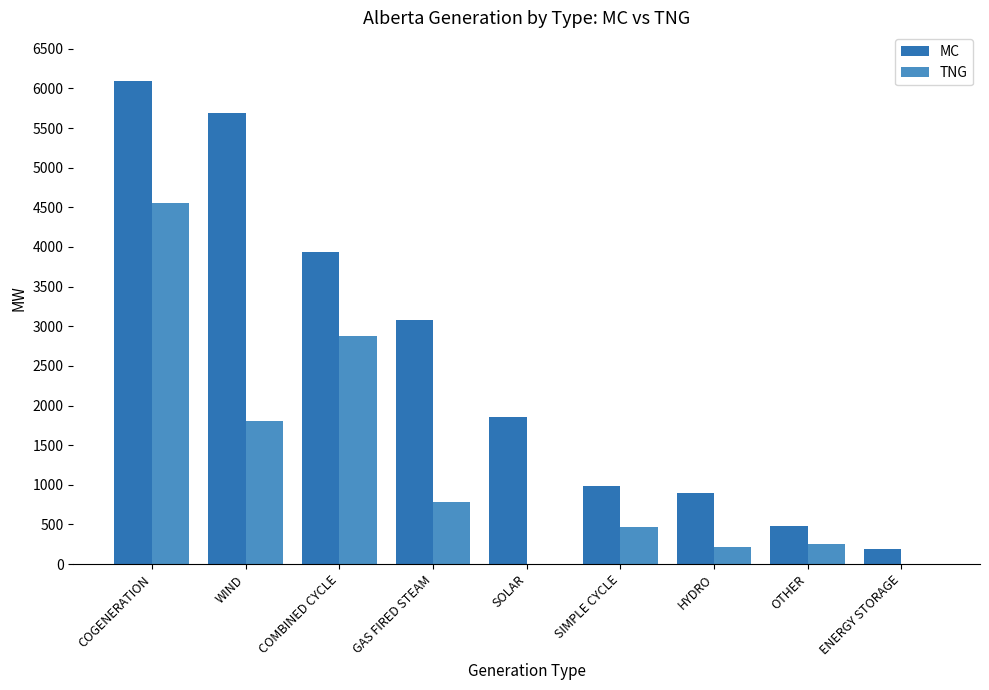

What is the sum of all TNG values?

10948